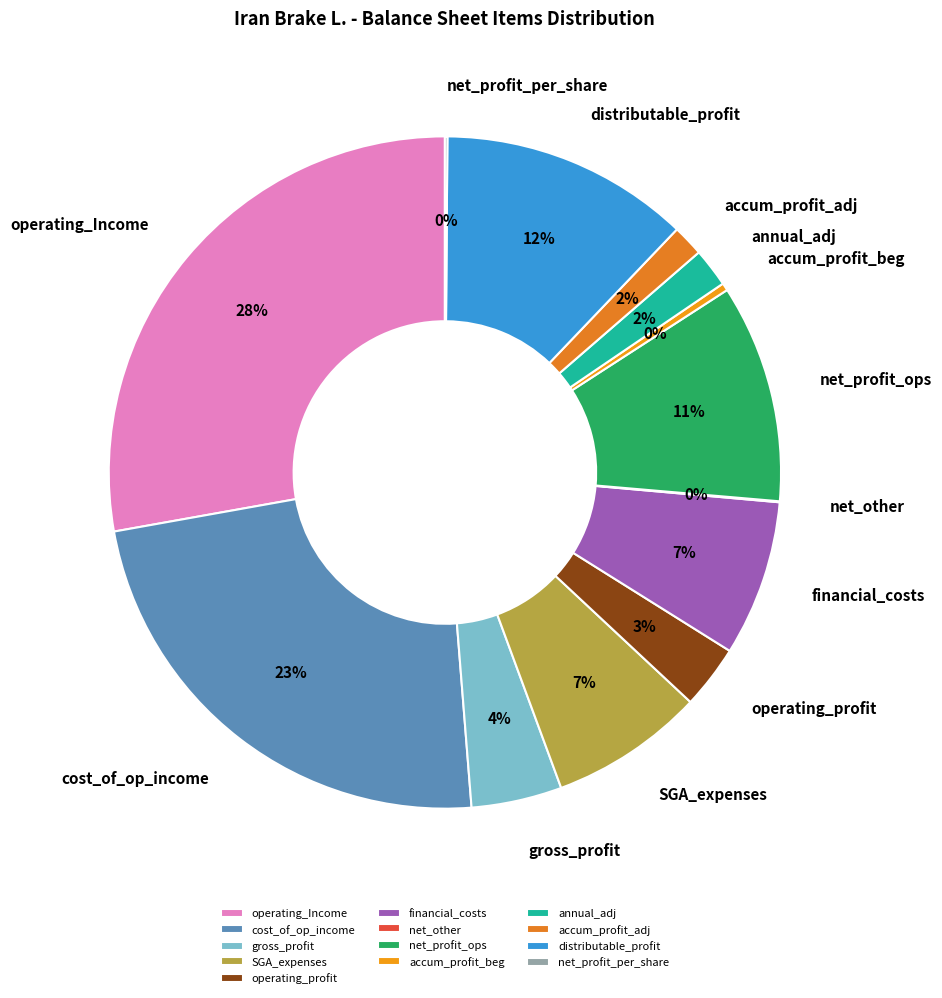

Which slice is the largest?

operating_Income